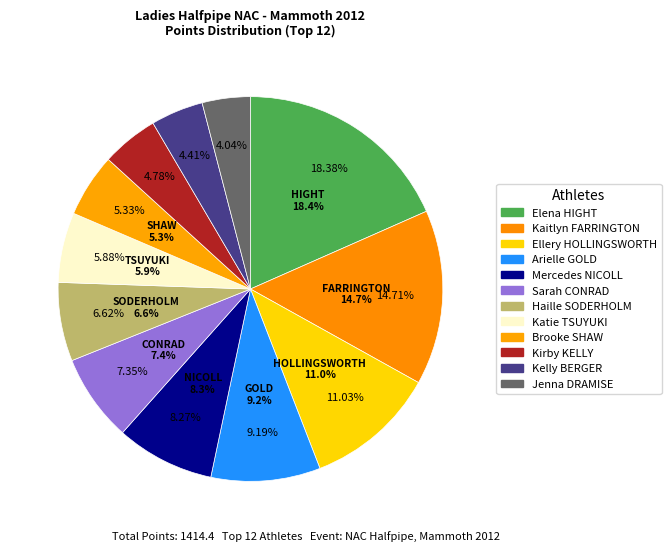

Which category has the biggest portion of the pie?

Elena HIGHT